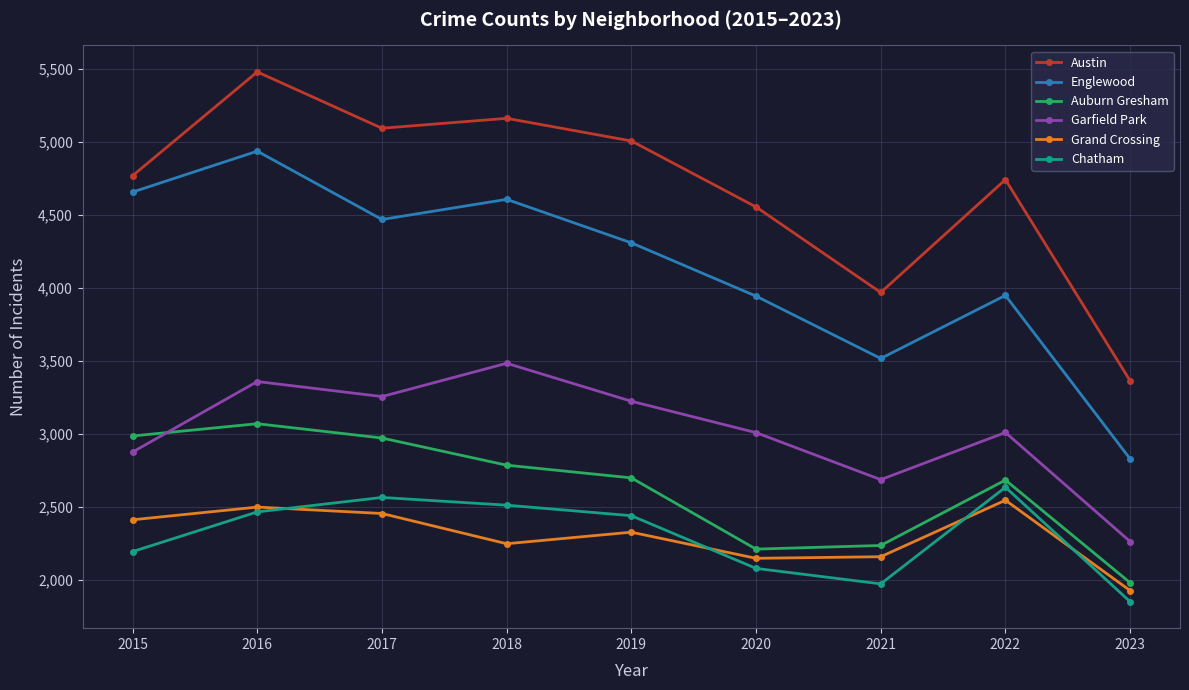

In Grand Crossing, how many points are higher than both neighbors (excluding endpoints)?

3